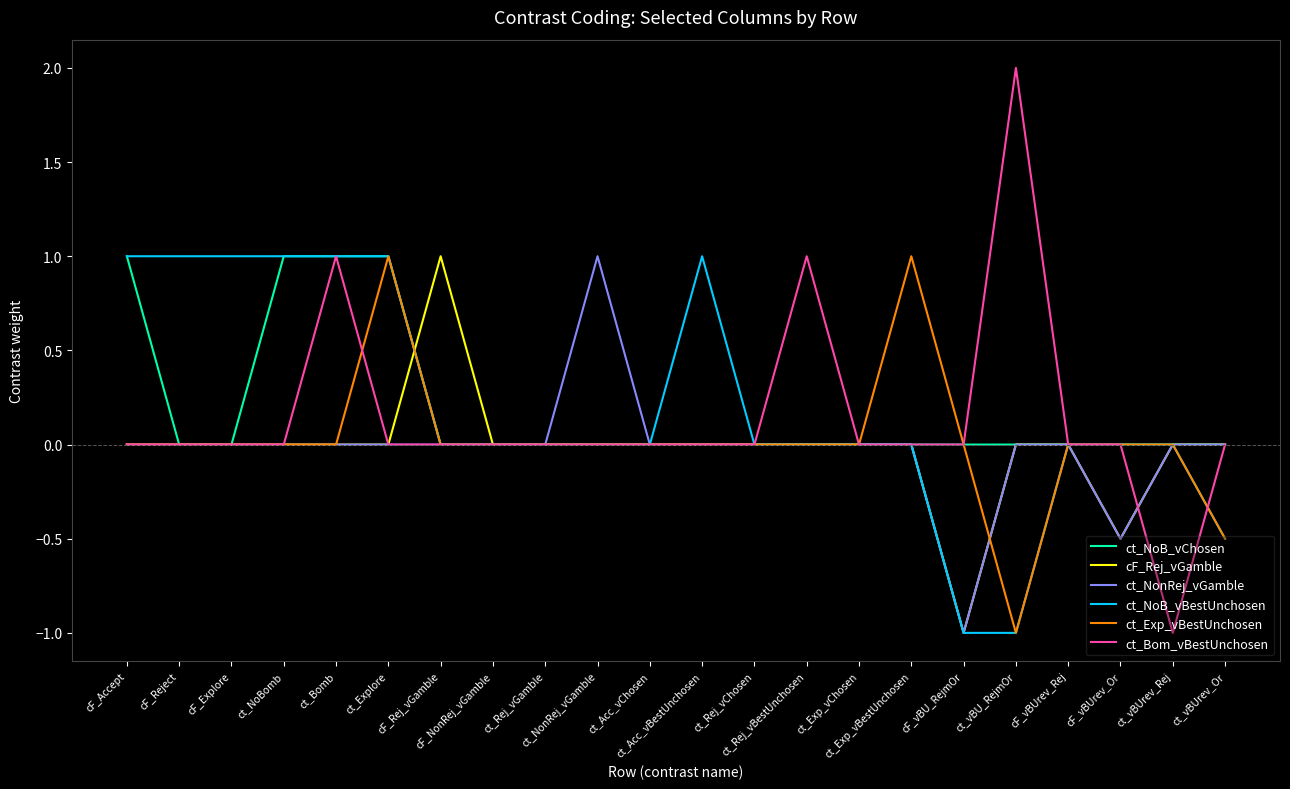

Between which two adjacent categories do cF_Rej_vGamble and ct_NoB_vBestUnchosen first intersect?

ct_Explore and cF_Rej_vGamble